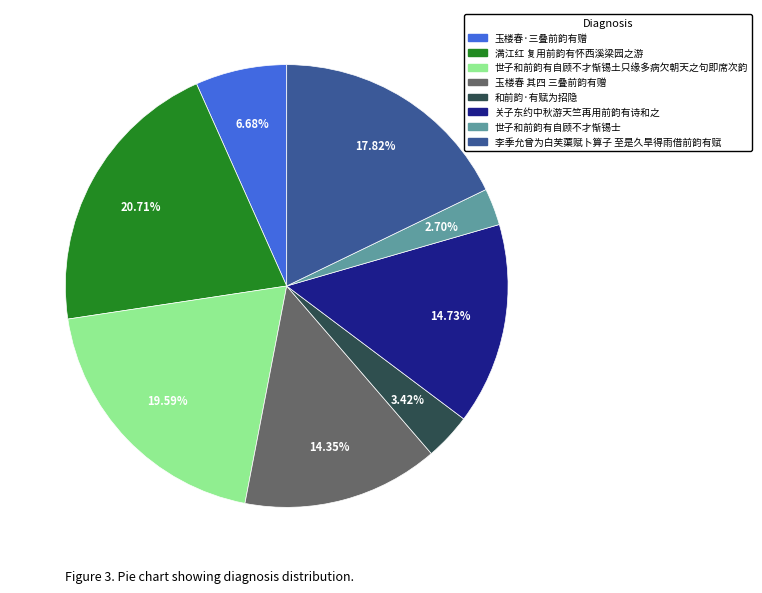

What percentage do 玉楼春·三叠前韵有赠 and 关子东约中秋游天竺再用前韵有诗和之 together represent?

21.4%